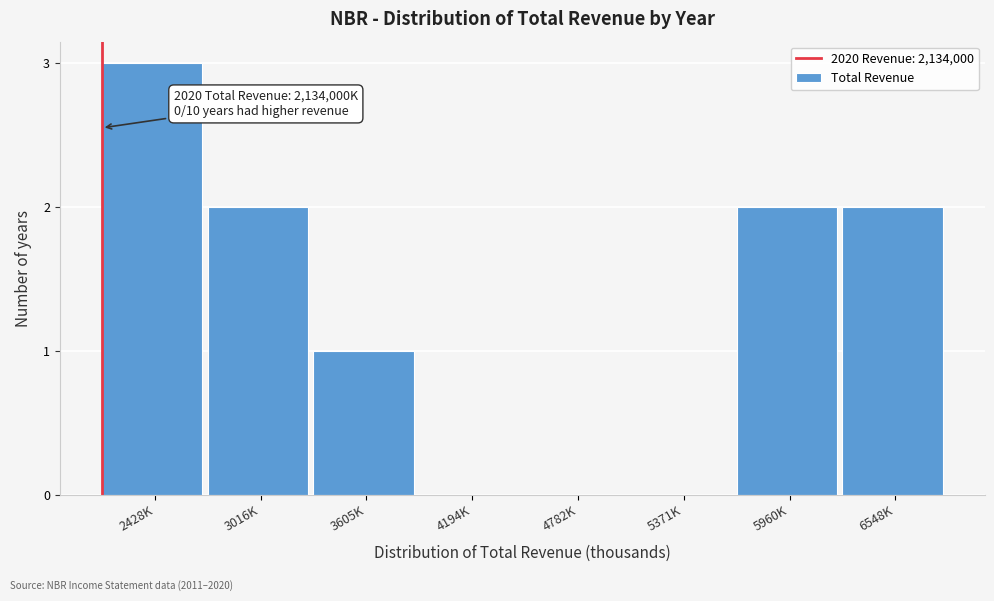

Reading left to right, what are all the values shown in this chart?

2428K=3	3016K=2	3605K=1	4194K=0	4782K=0	5371K=0	5960K=2	6548K=2